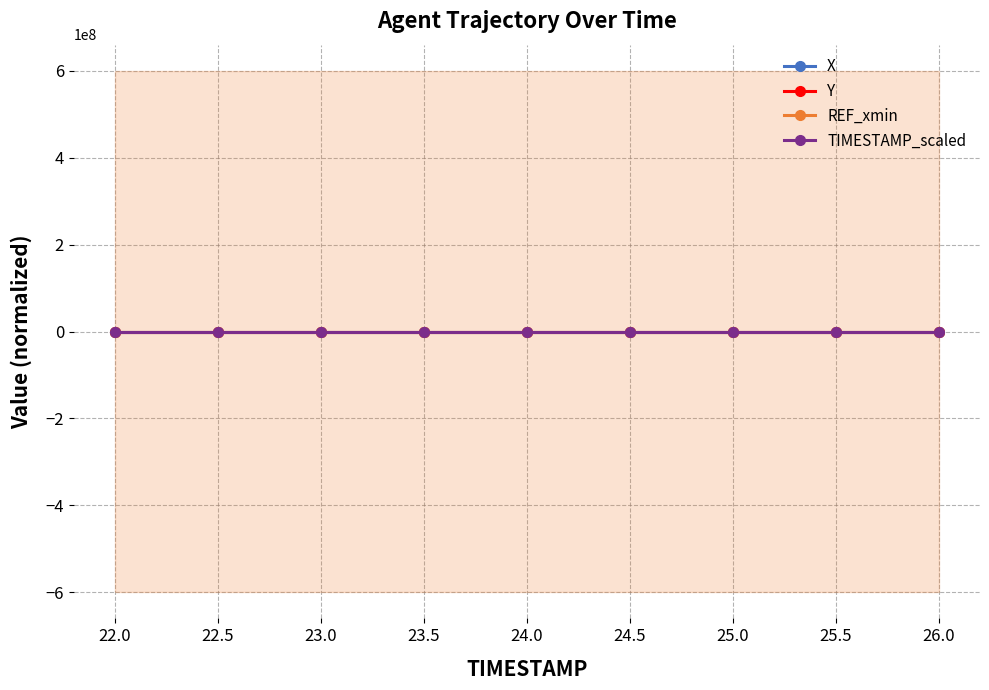

What is the spread (max minus min) of values at 22.0?

25.0